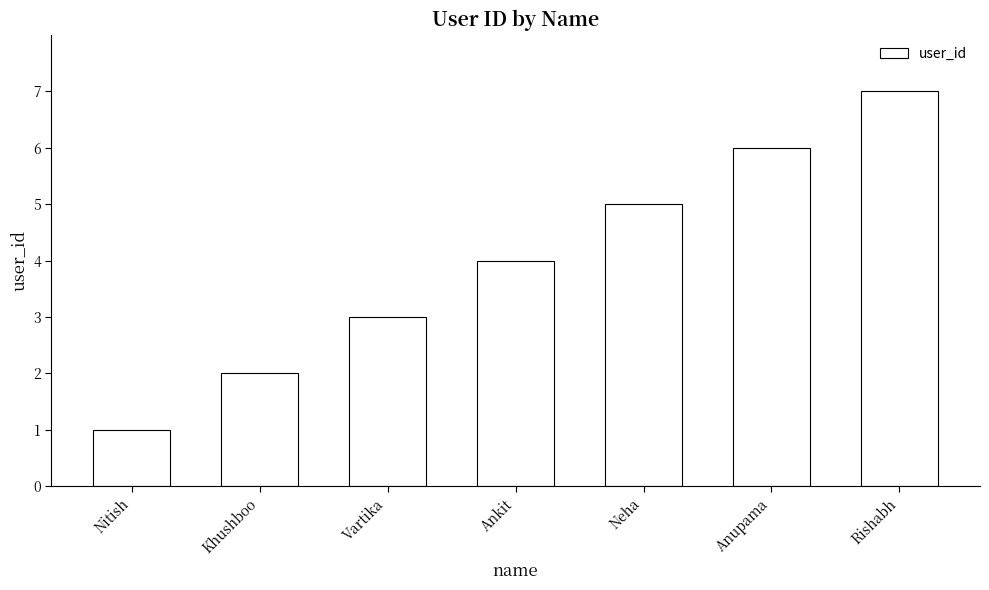

The value at Khushboo is 2. True or false?

True